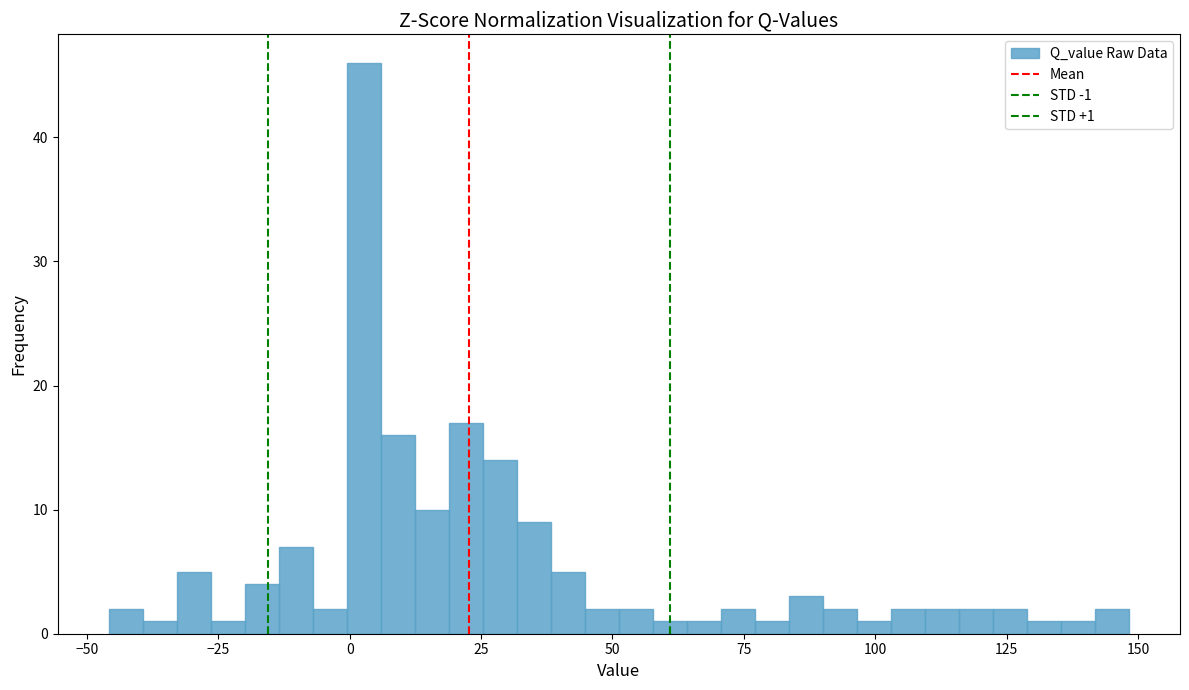

Around what value on the x-axis is the tallest bar? Give the approximate position of its centre, as read against the axis.

5